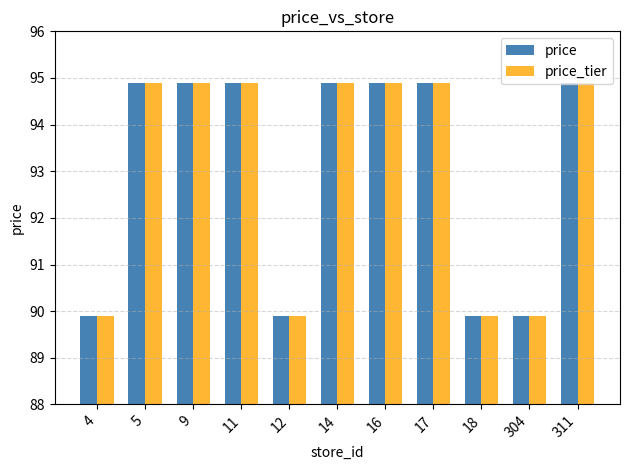

Are the bars horizontal?

No